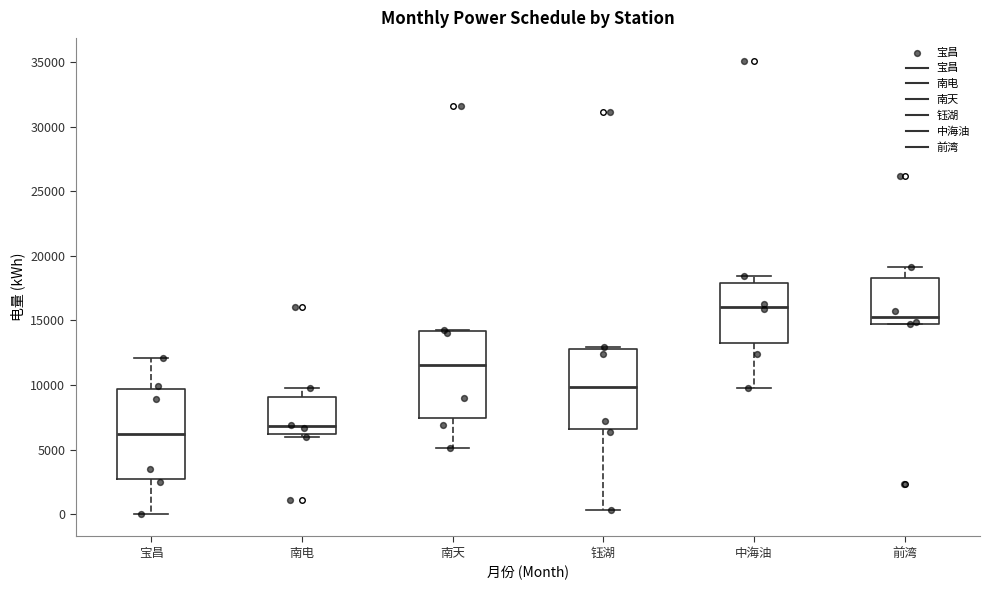

Where does the lower whisker of the box for 钰湖 end on the y-axis? The values are not printed on the chart, so give them approximately, as read against the axis.

500